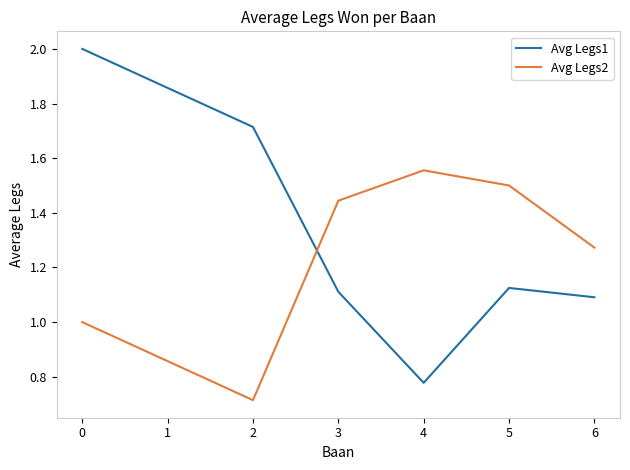

Is the value of Avg Legs1 at 0 greater than the value of Avg Legs2 at 5?

Yes